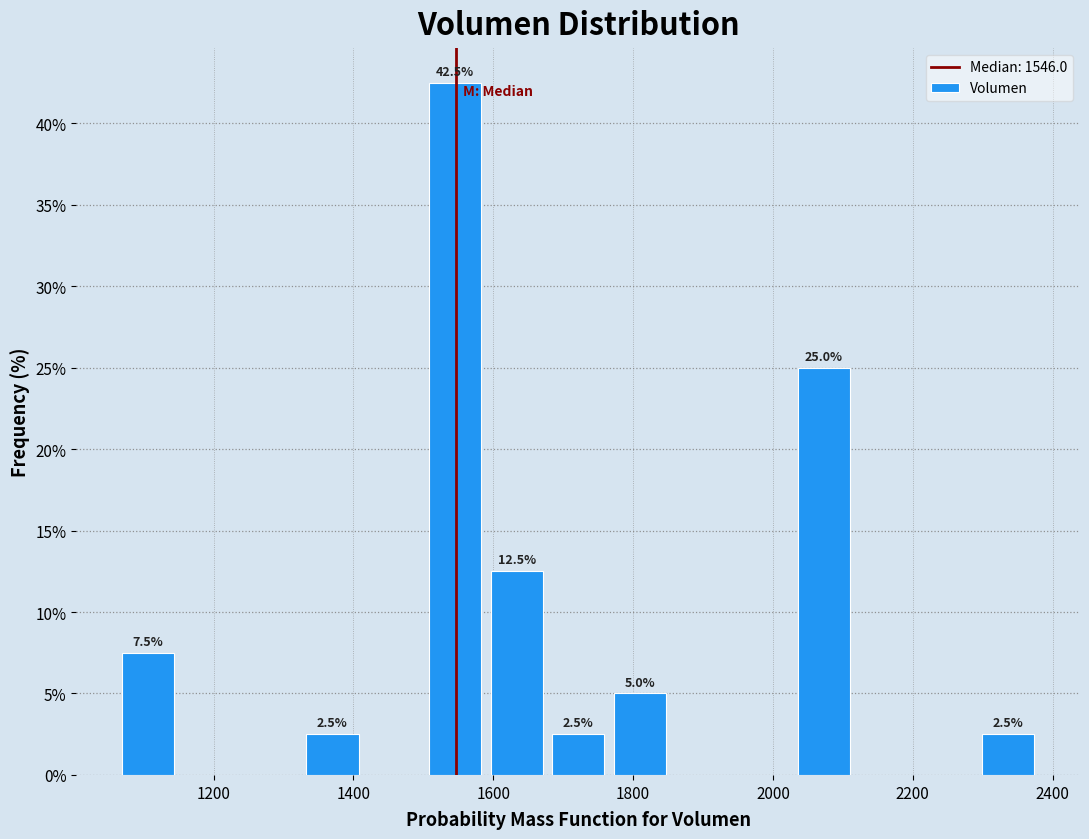

Over which range of the x-axis is the bar tallest?

1500 to 1580